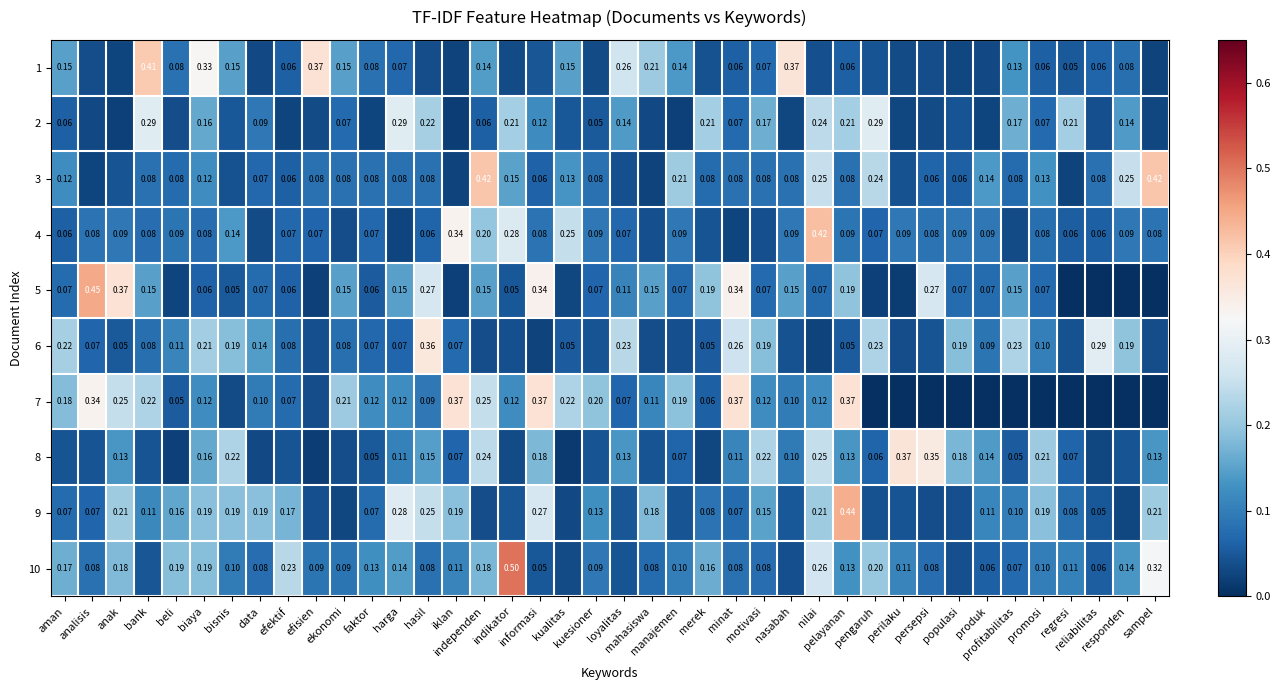

Rank the series by their maximum value, from highest to lowest.

10, 5, 9, 4, 3, 1, 7, 8, 6, 2